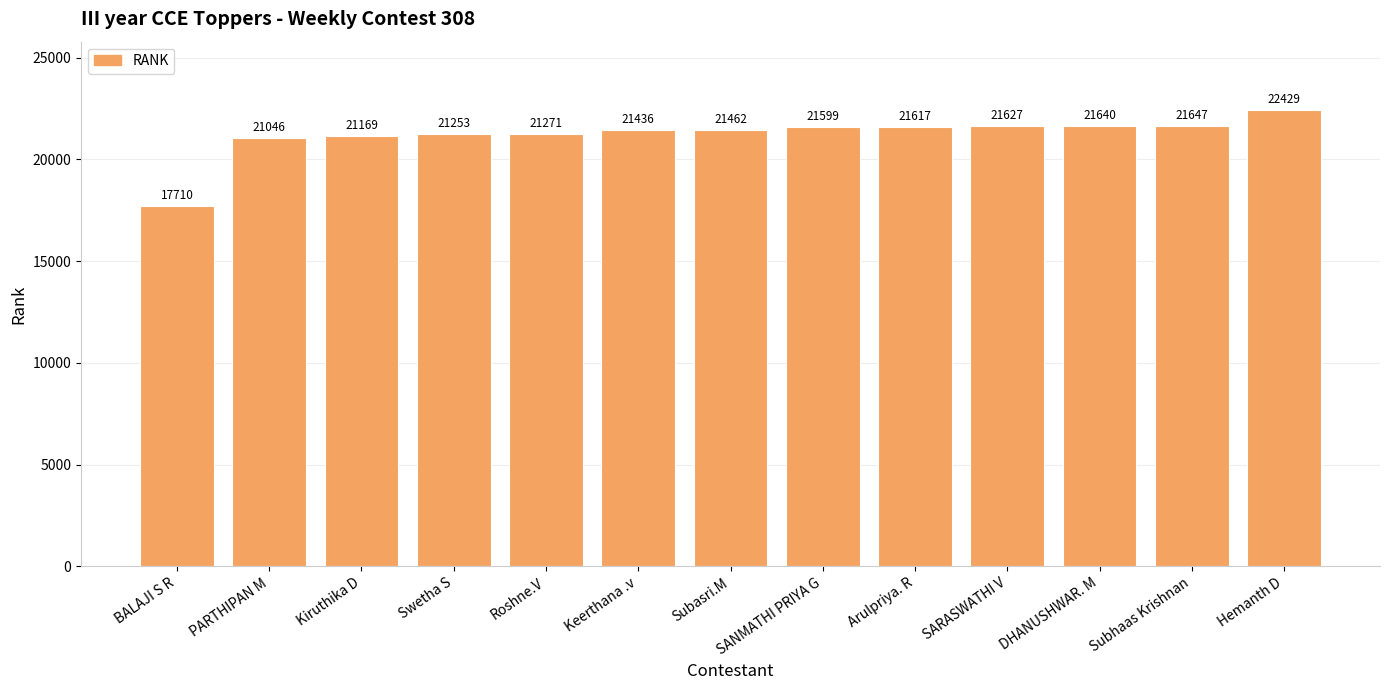

The value at Keerthana .v is 21436. True or false?

True